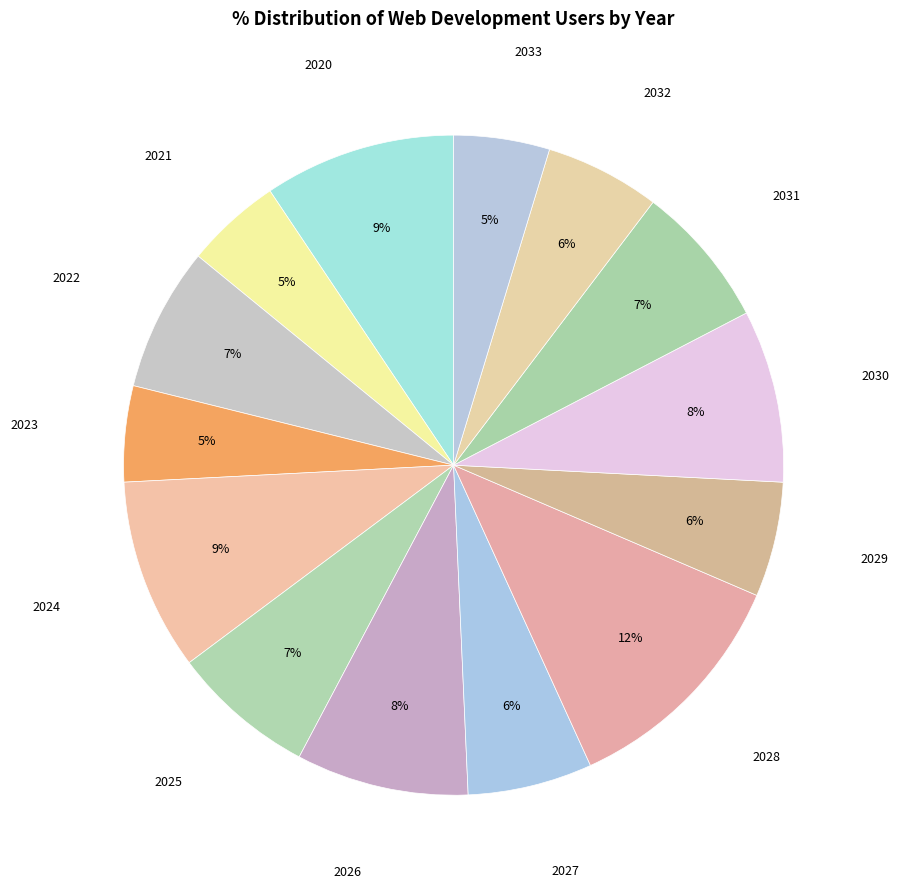

Between 2033 and 2022, which is larger?

2022